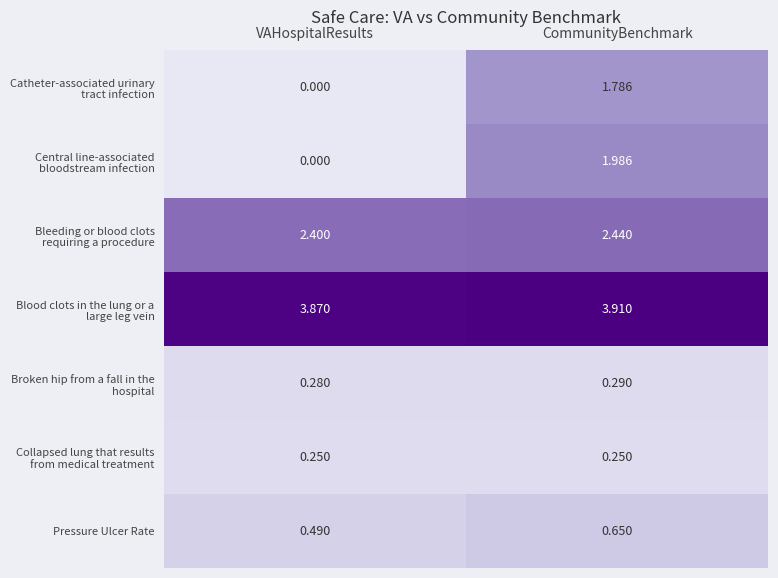

Rank the categories by Pressure Ulcer Rate value from highest to lowest.

CommunityBenchmark, VAHospitalResults